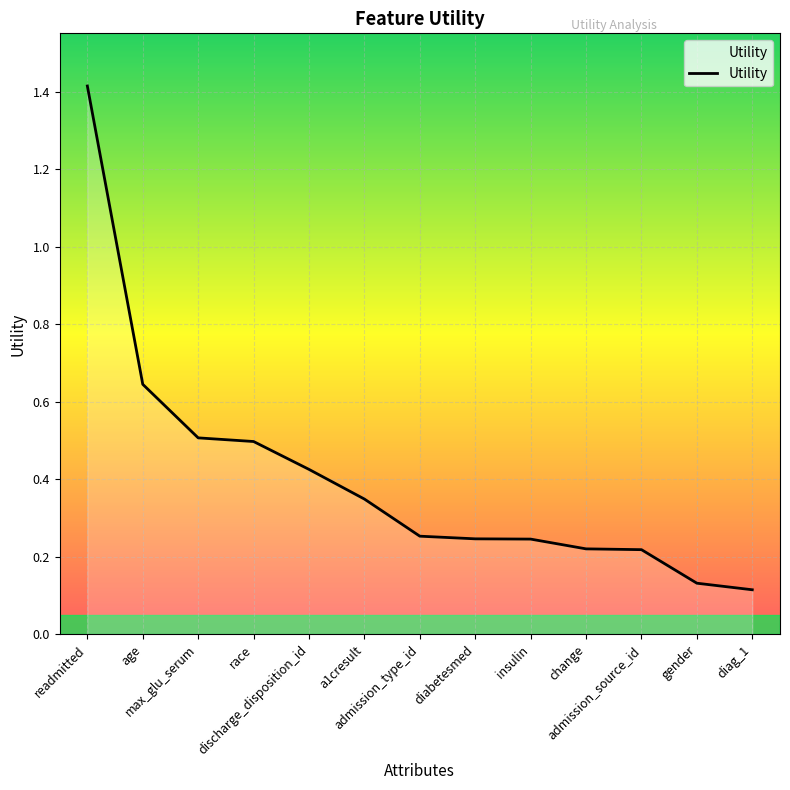

What is the greatest value displayed?

1.4